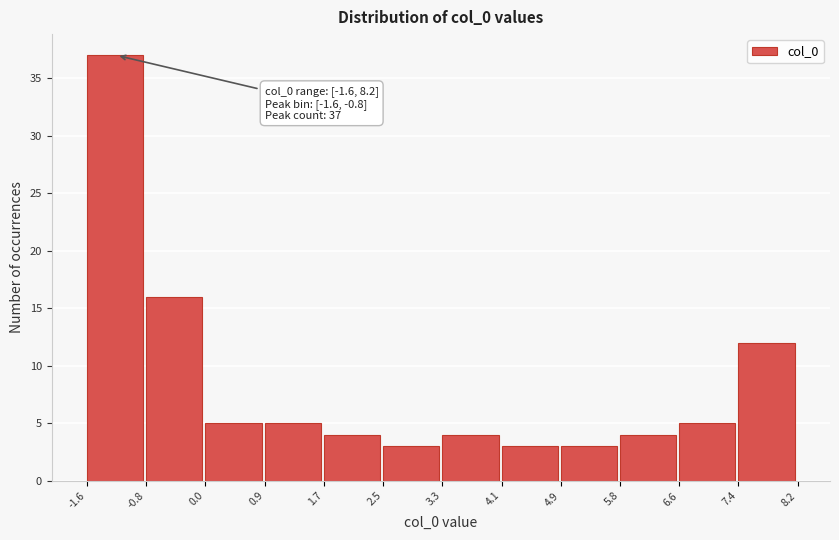

Over which range of the x-axis is the bar tallest?

-1.6 to -0.8